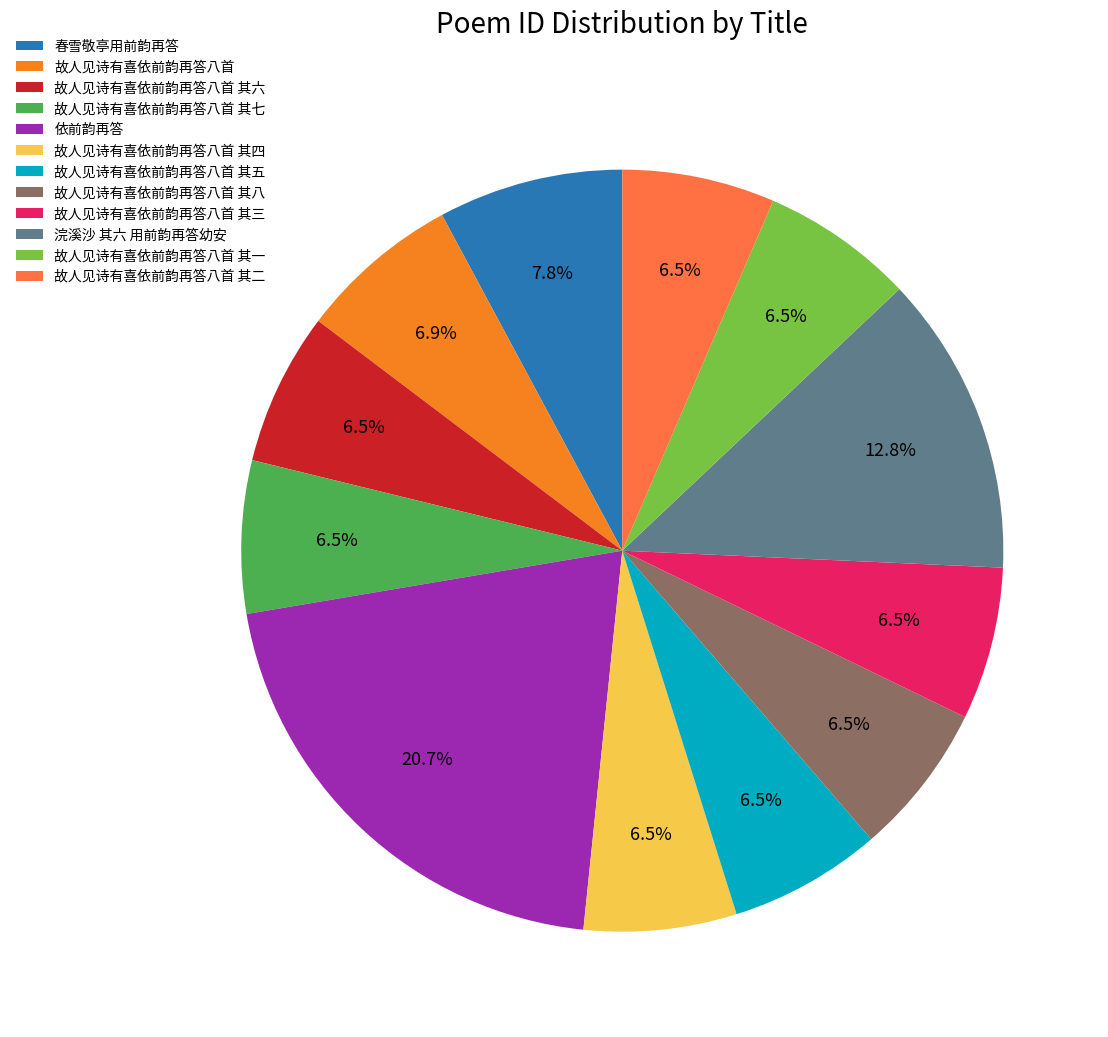

Which category has the biggest portion of the pie?

依前韵再答